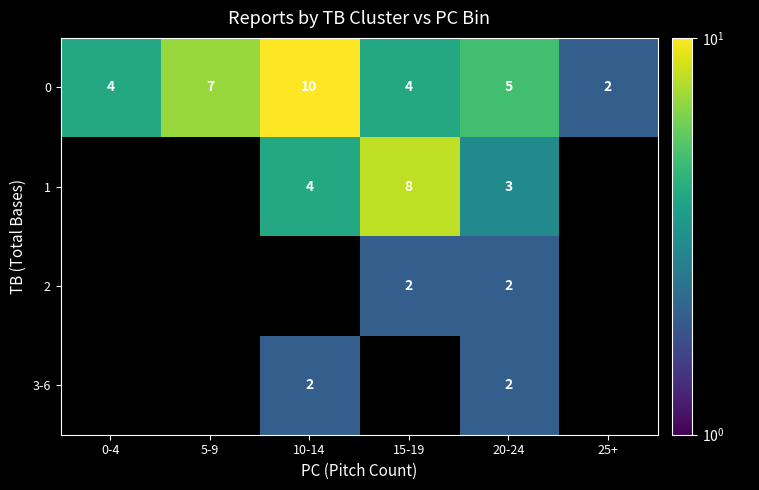

True or false: 3-6 has a value of 2 at 10-14.

True